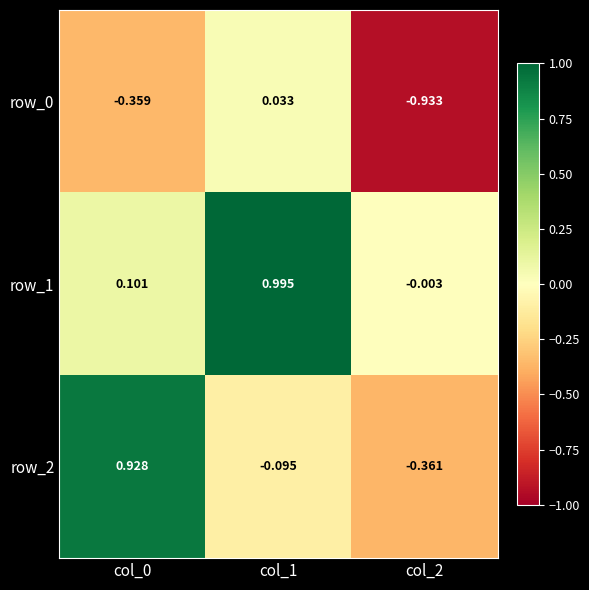

How many values in the row_2 series exceed 0?

1